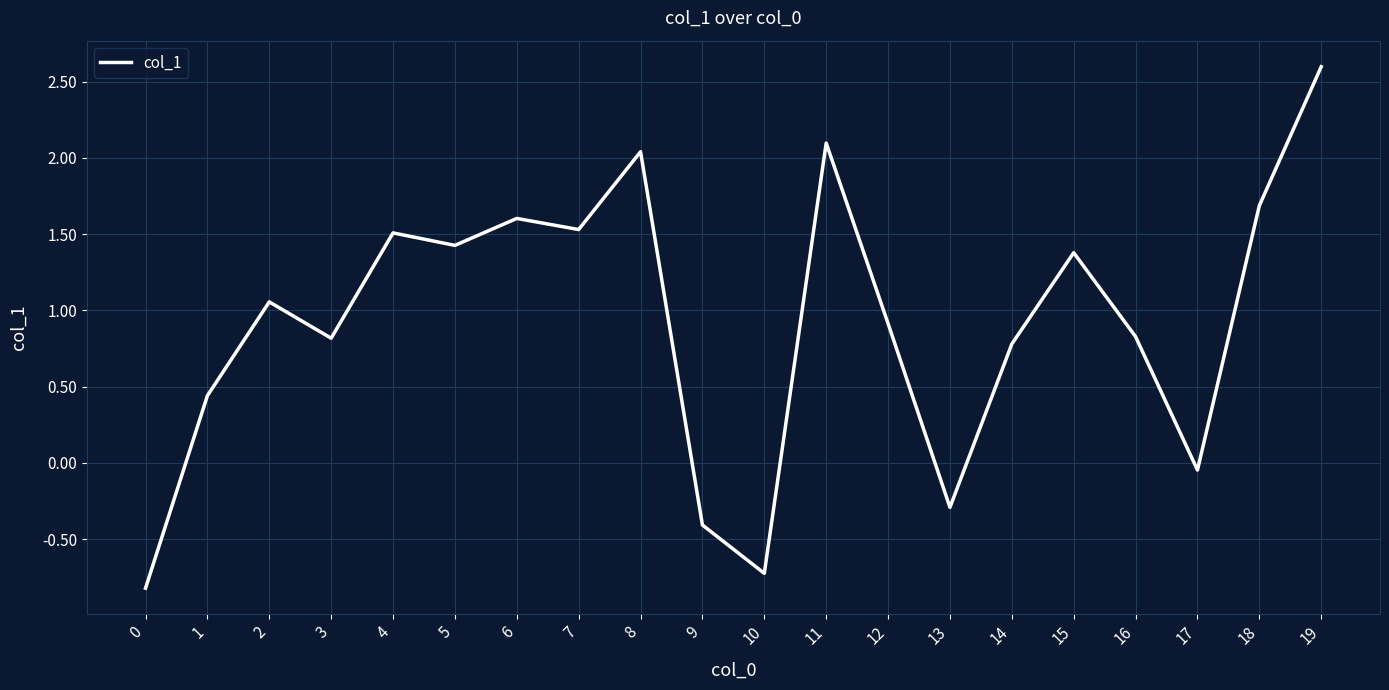

Does the chart have visible grid lines?

Yes